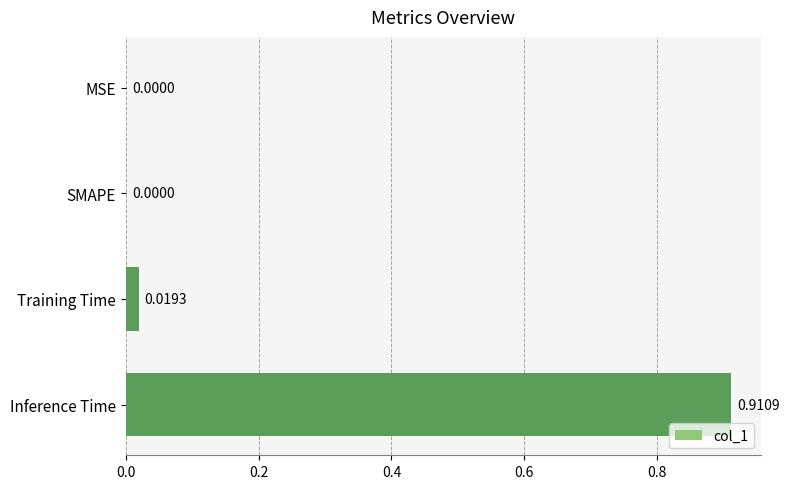

What is the change in value from SMAPE to Inference Time?

+0.9